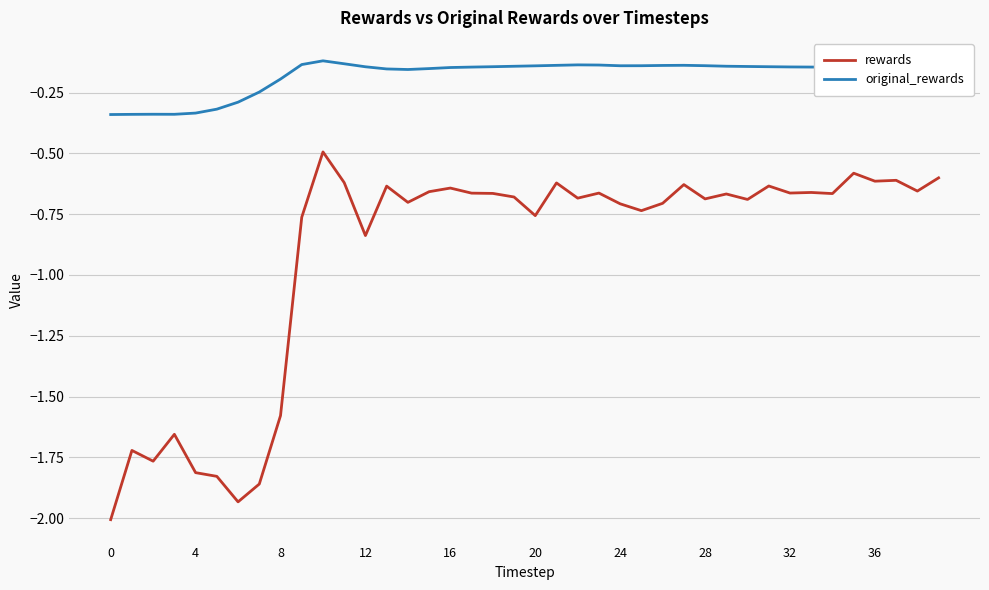

What is the difference between the maximum and second lowest values in the rewards series?

1.4